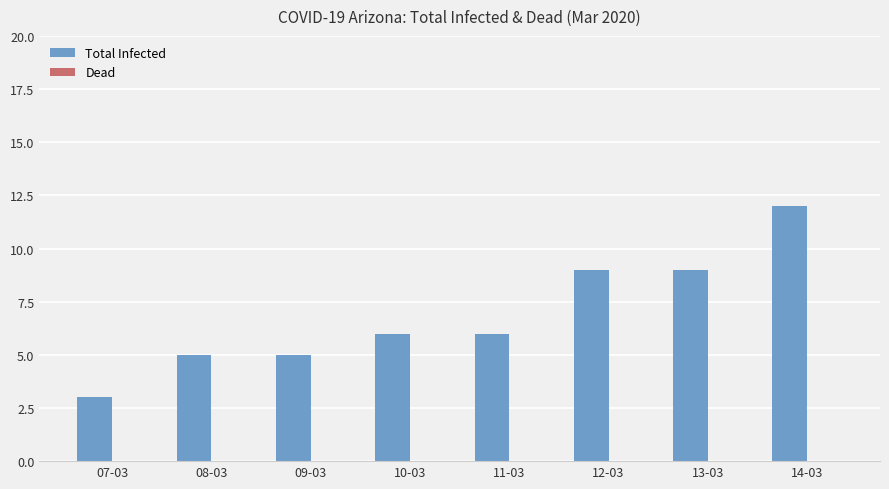

How many categories are shown in the chart?

8